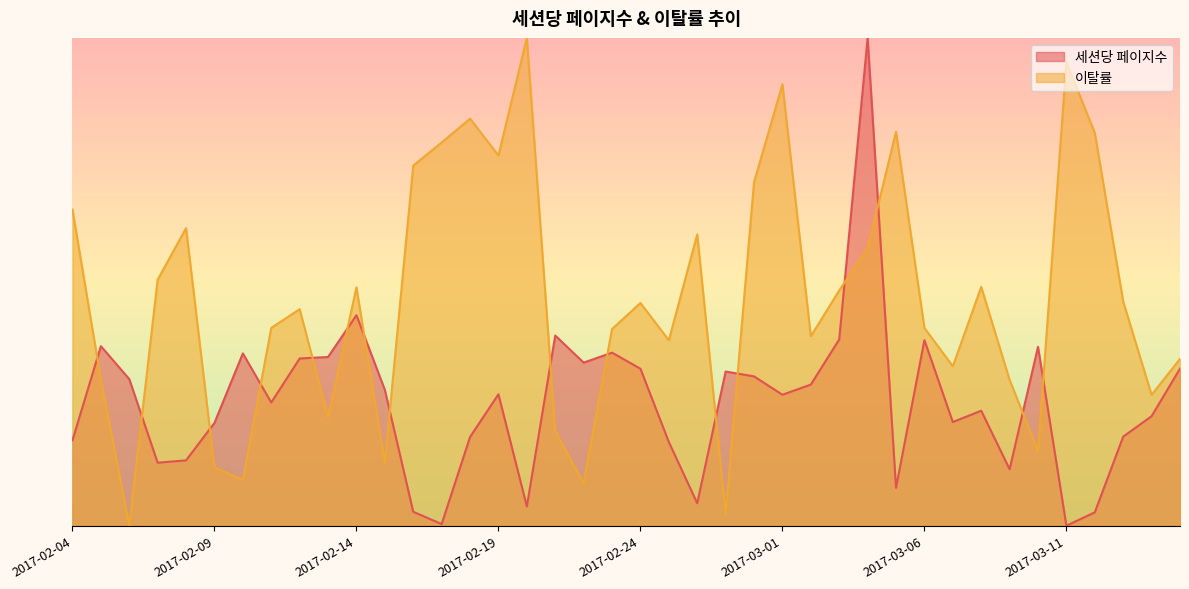

How many intersections are there between 세션당 페이지수 and 이탈률?

16